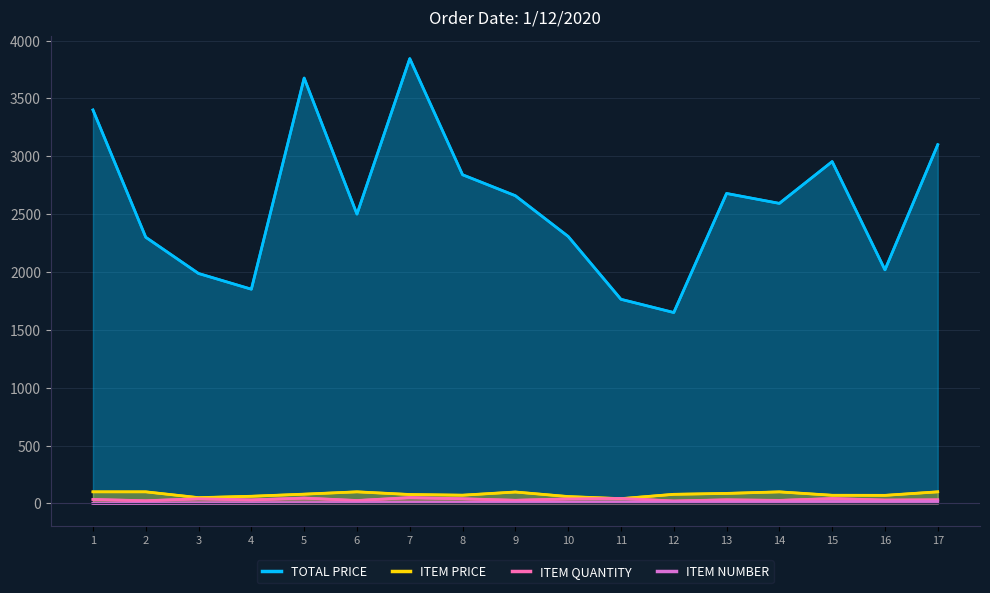

What is the maximum value shown in the chart?

3844.0